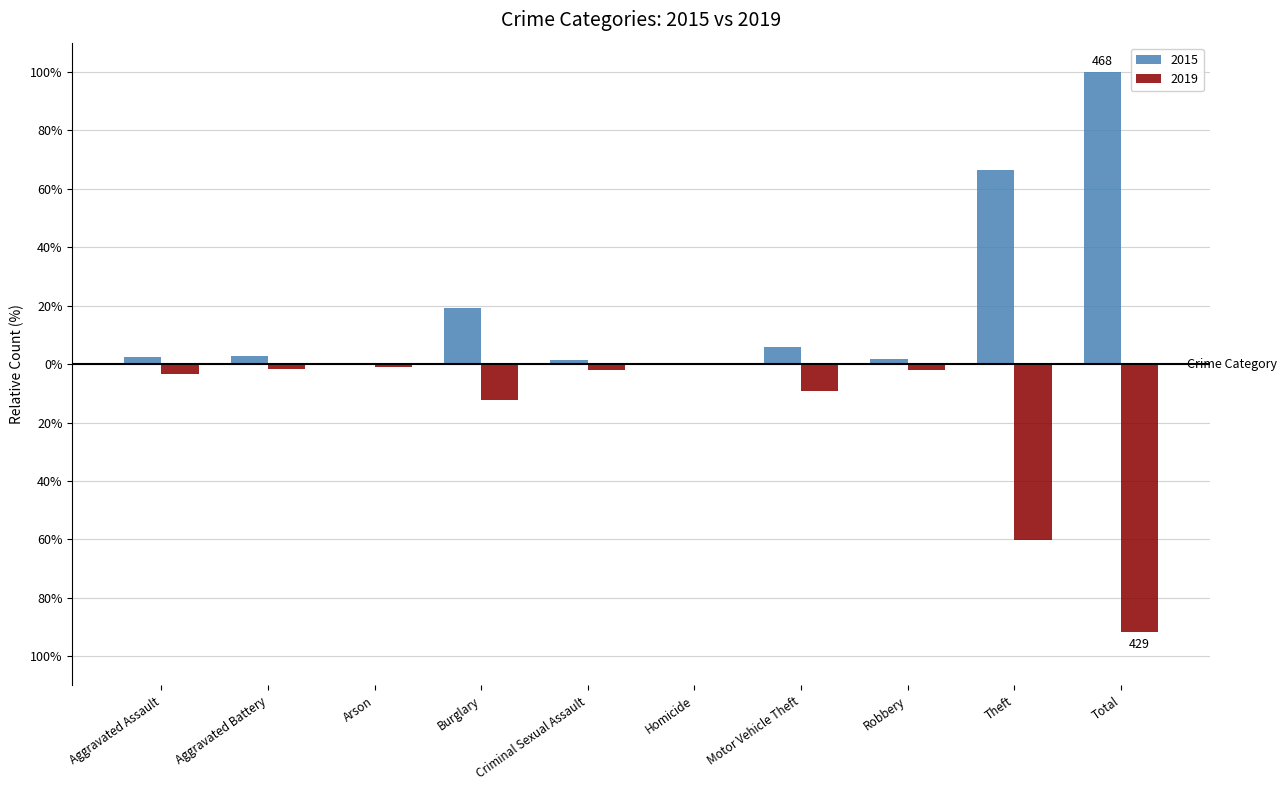

Are the bars horizontal?

No